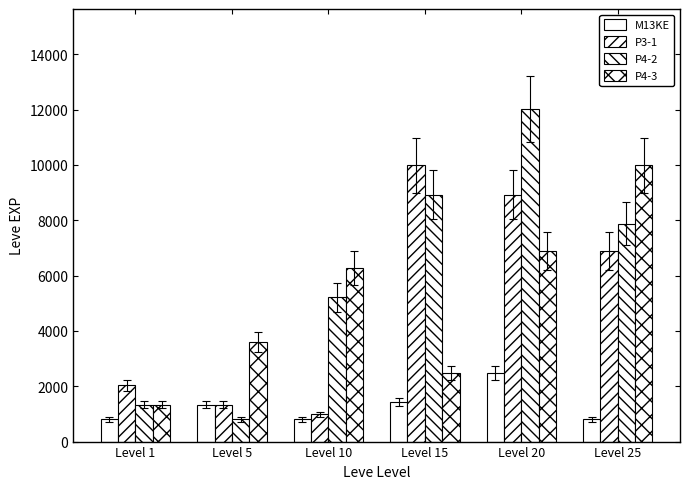

Reading left to right, list all the values displayed in this chart.

M13KE: 800	1330	800	1420	2490	800
P3-1: 2040	1330	980	9990	8930	6880
P4-2: 1330	800	5220	8930	12030	7880
P4-3: 1330	3600	6280	2490	6880	9990